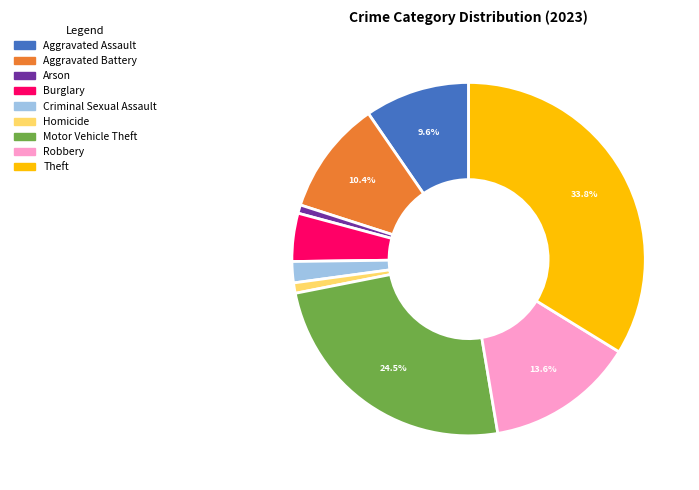

To the nearest percent, what is the combined percentage of Theft and Motor Vehicle Theft?

58%